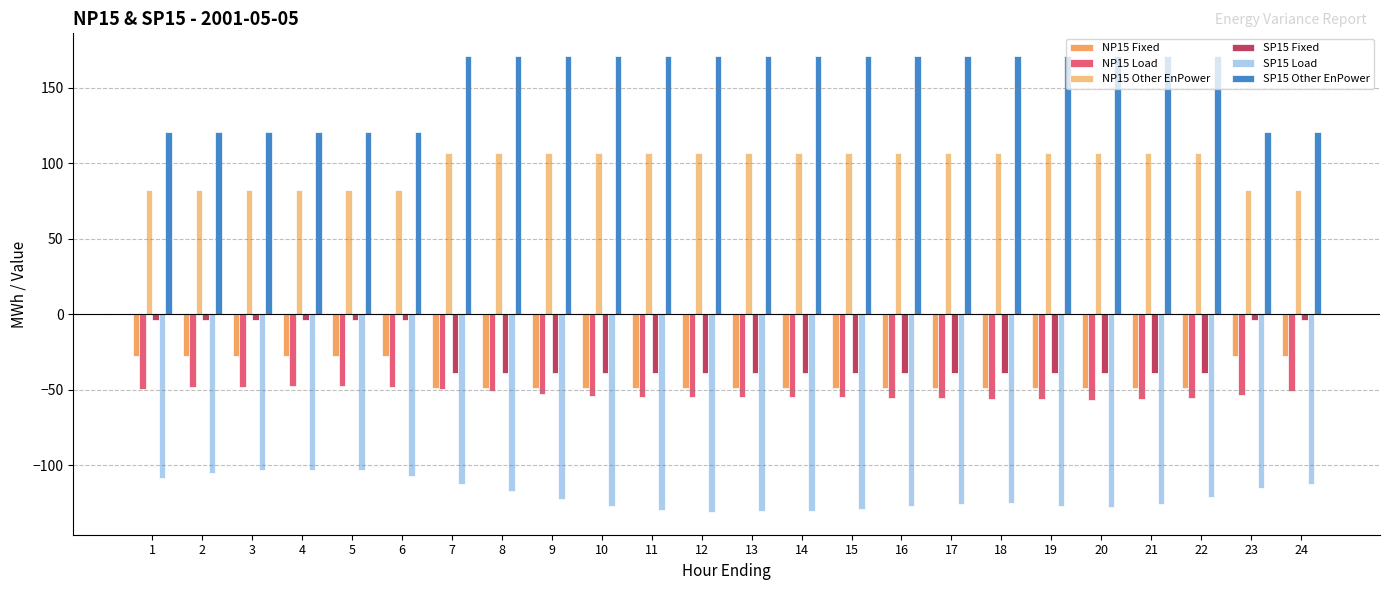

What is the spread (max minus min) of values at 7?

283.5